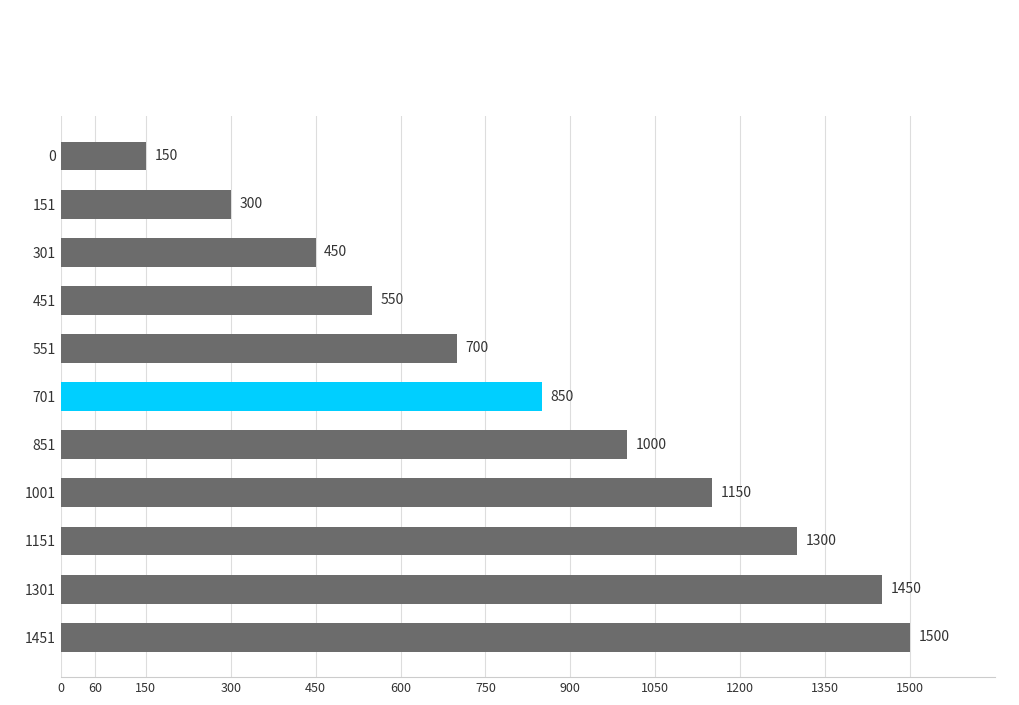

The value at 1001 is 1150. True or false?

True